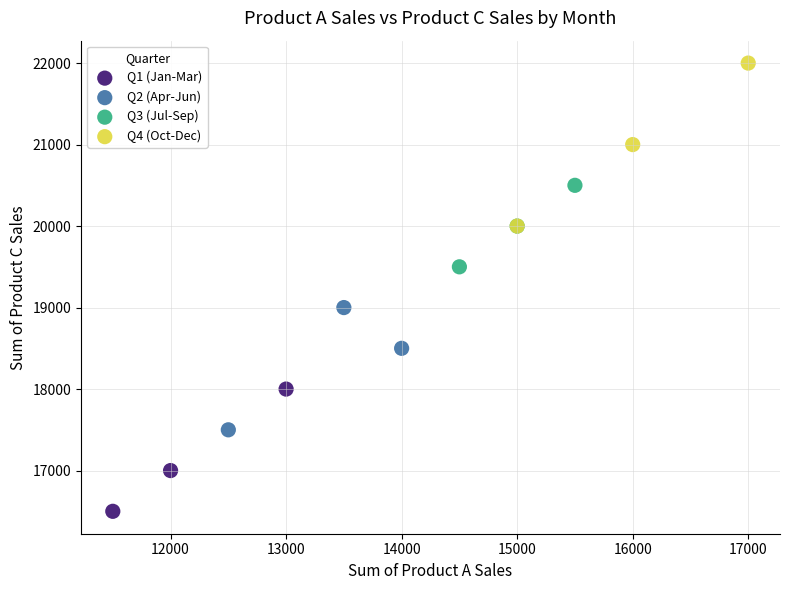

Which series reaches the maximum Y coordinate?

Q4 (Oct-Dec)